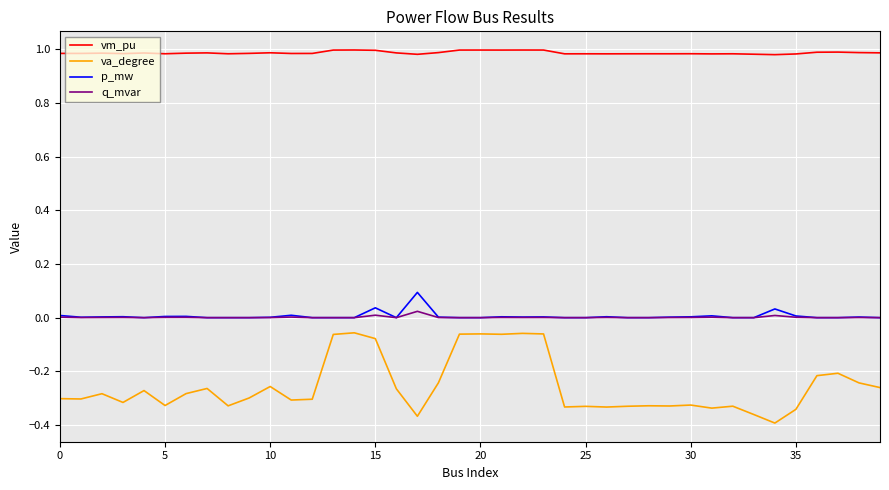

Which series has the largest range (max minus min)?

va_degree